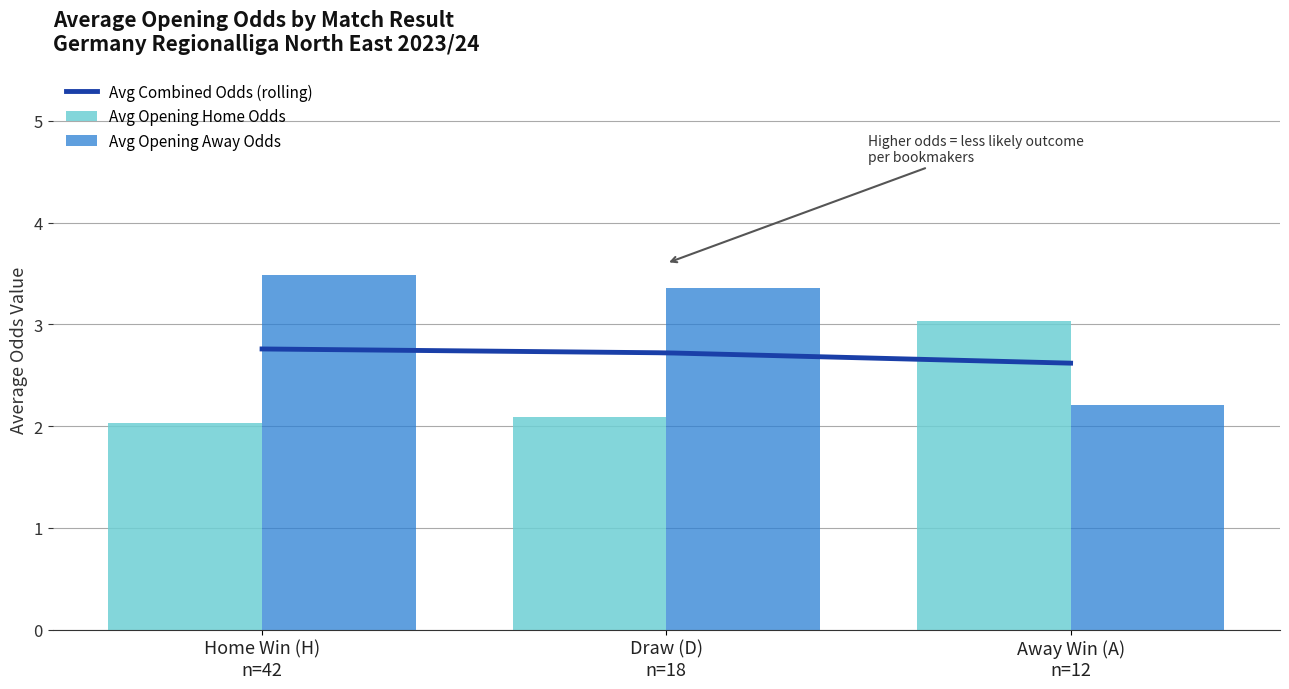

What position from the left is A?

3